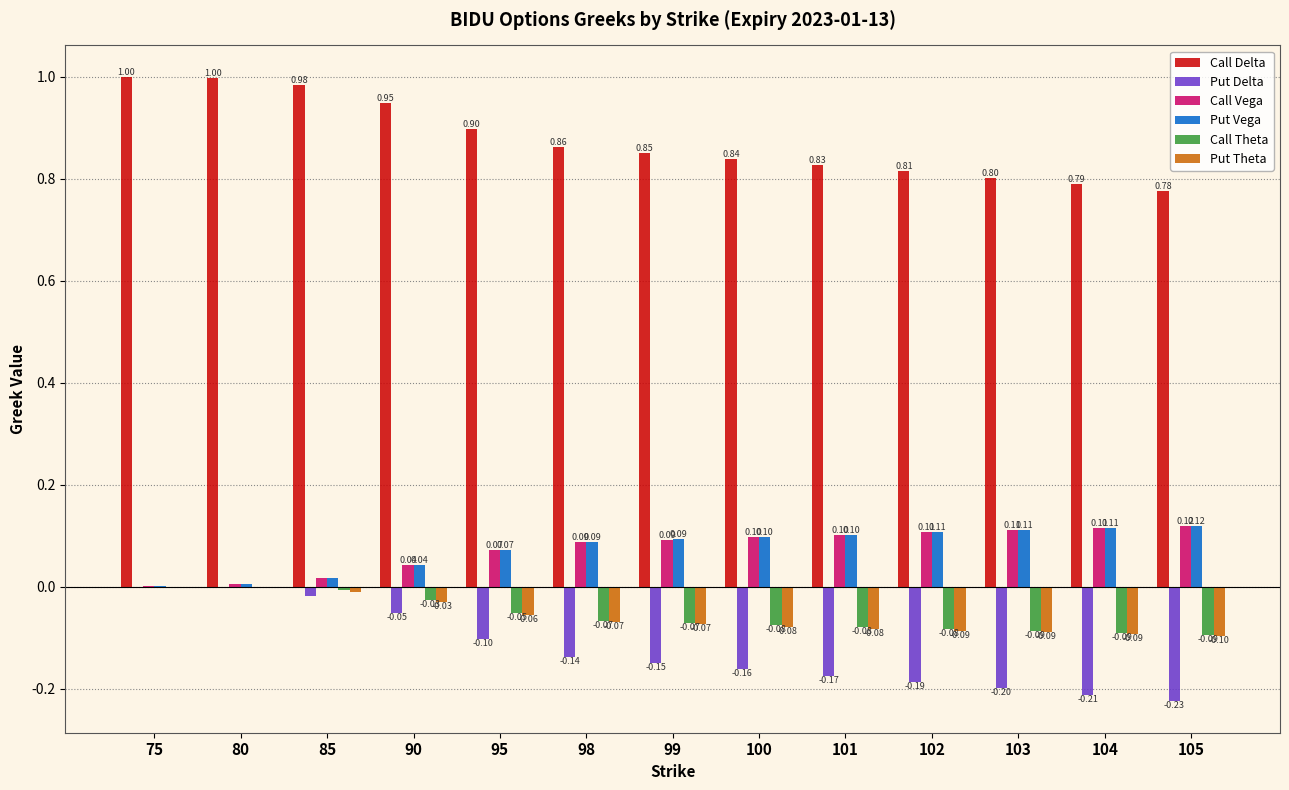

Is the value of Call Theta at 103 greater than the value of Put Delta at 99?

Yes